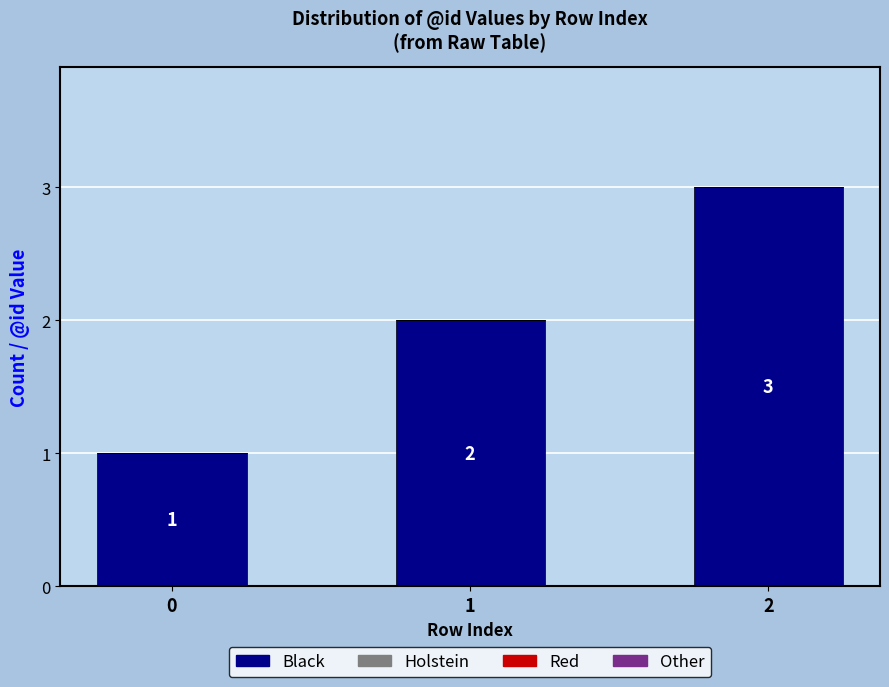

What is the approximate value at 2?

3